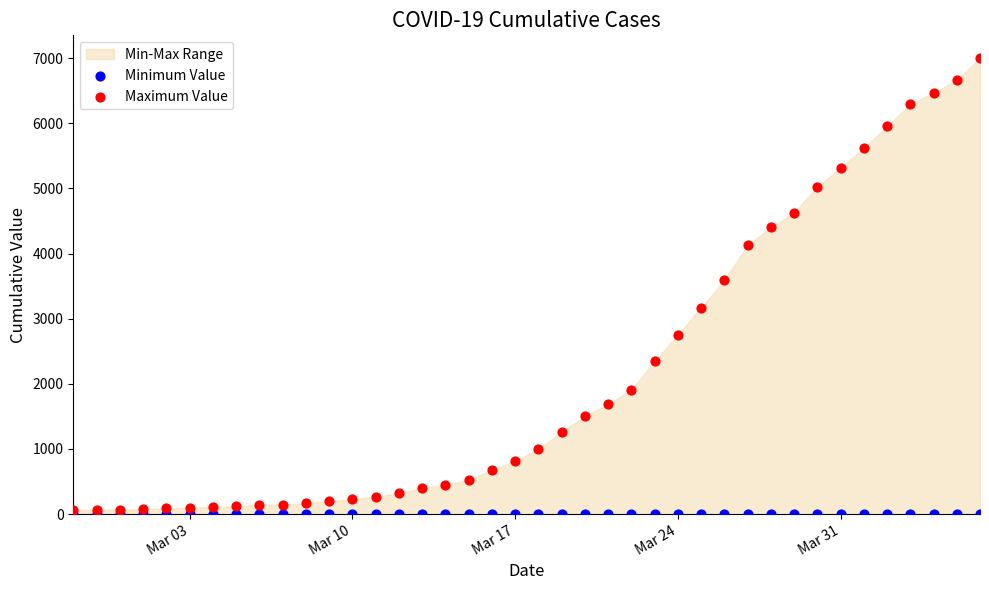

Across all series, what Y value is closest to 3501?

3591